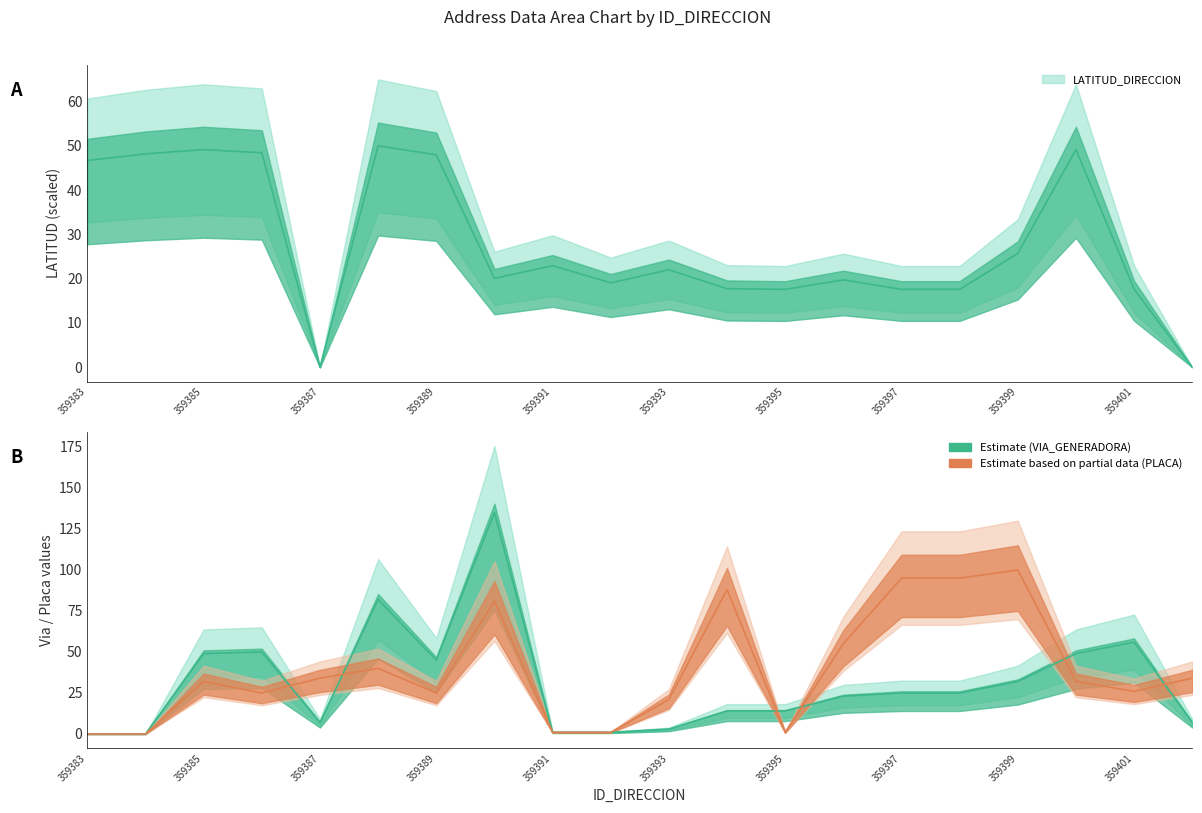

The NUMERO_PLACA_DIRECCION series shows 0.0 at 359384. True or false?

True